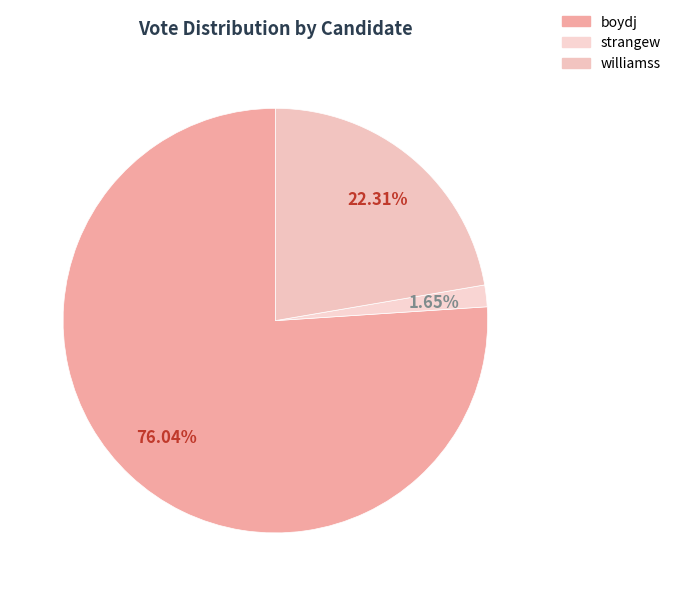

To the nearest percent, what portion does boydj represent?

76%